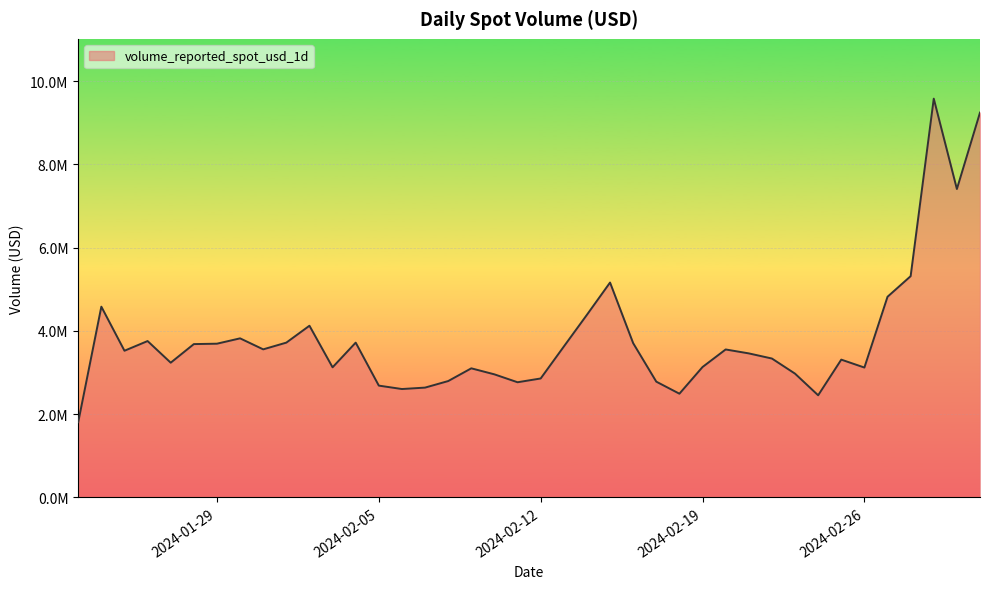

Rank the categories by value from highest to lowest.

2024-02-29, 2024-03-02, 2024-03-01, 2024-02-28, 2024-02-15, 2024-02-27, 2024-01-24, 2024-02-14, 2024-02-02, 2024-01-30, 2024-01-26, 2024-02-01, 2024-02-04, 2024-02-16, 2024-01-29, 2024-01-28, 2024-02-13, 2024-01-31, 2024-02-20, 2024-01-25, 2024-02-21, 2024-02-22, 2024-02-25, 2024-01-27, 2024-02-19, 2024-02-03, 2024-02-26, 2024-02-09, 2024-02-23, 2024-02-10, 2024-02-12, 2024-02-08, 2024-02-17, 2024-02-11, 2024-02-05, 2024-02-07, 2024-02-06, 2024-02-18, 2024-02-24, 2024-01-23